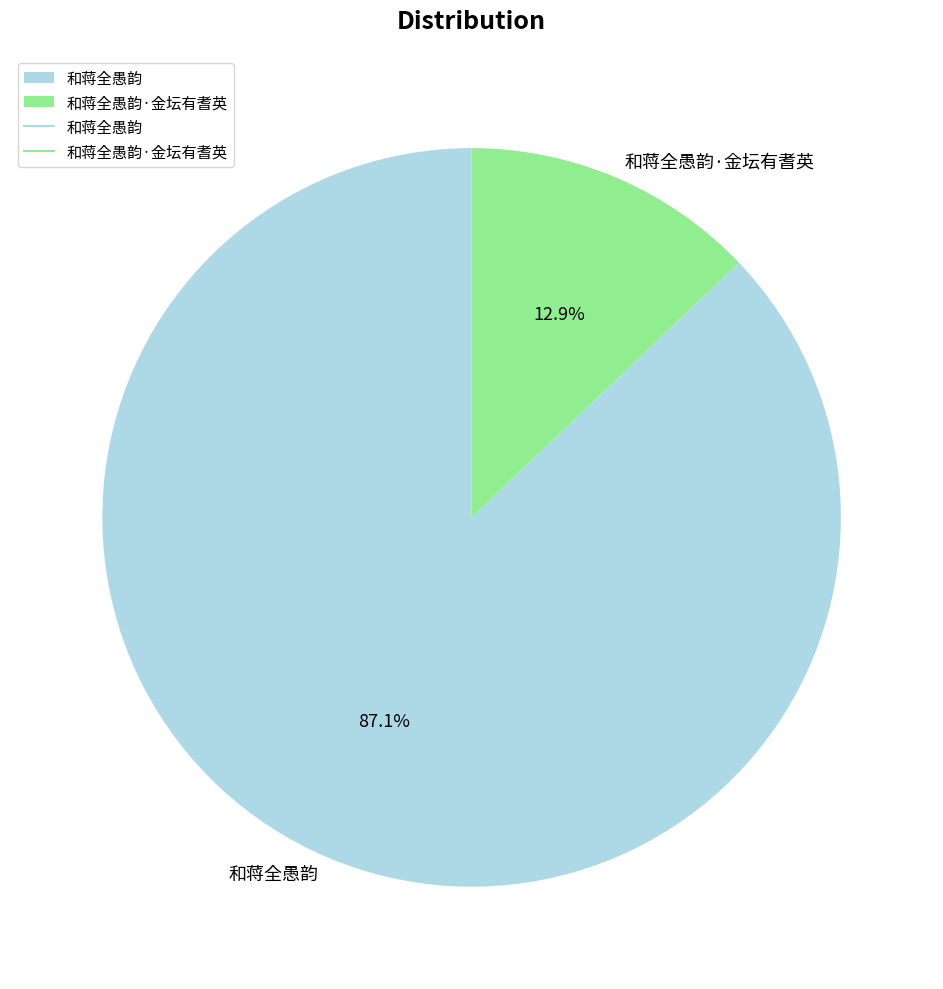

Rank the categories by value from highest to lowest.

和蒋全愚韵, 和蒋全愚韵·金坛有耆英